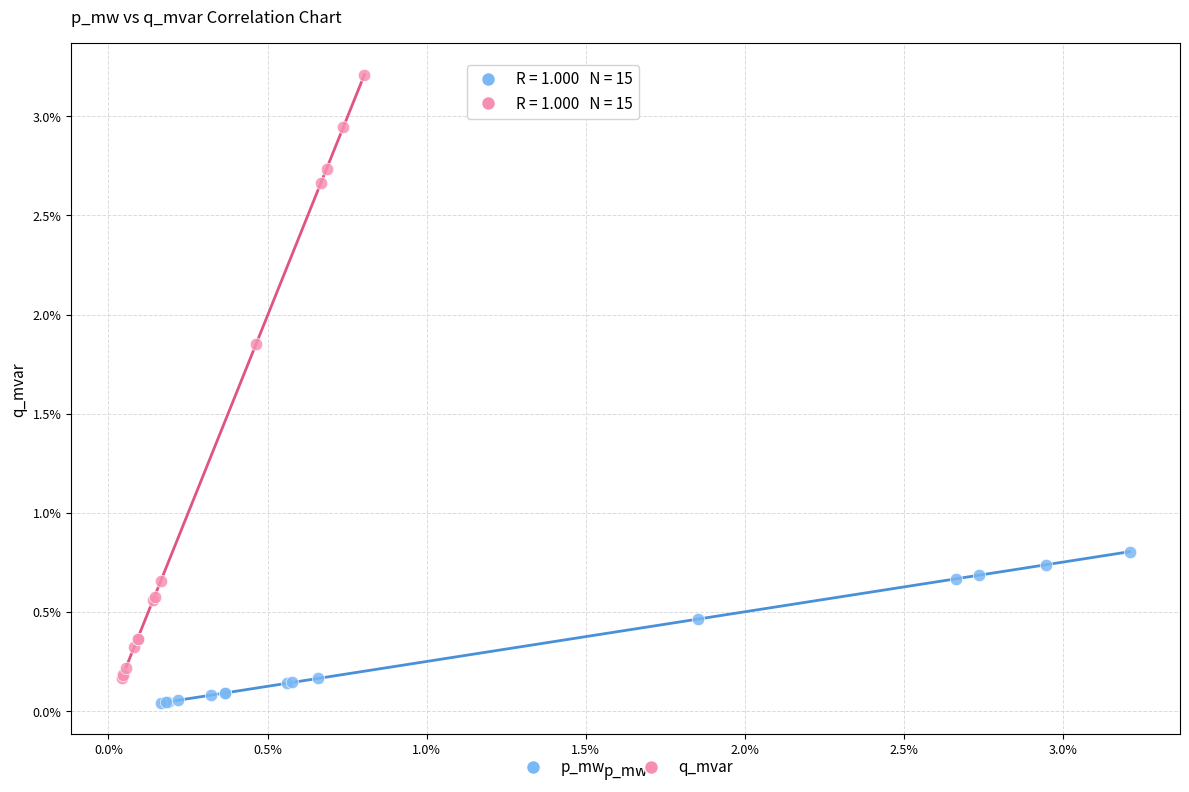

Which series contains the highest Y value?

q_mvar